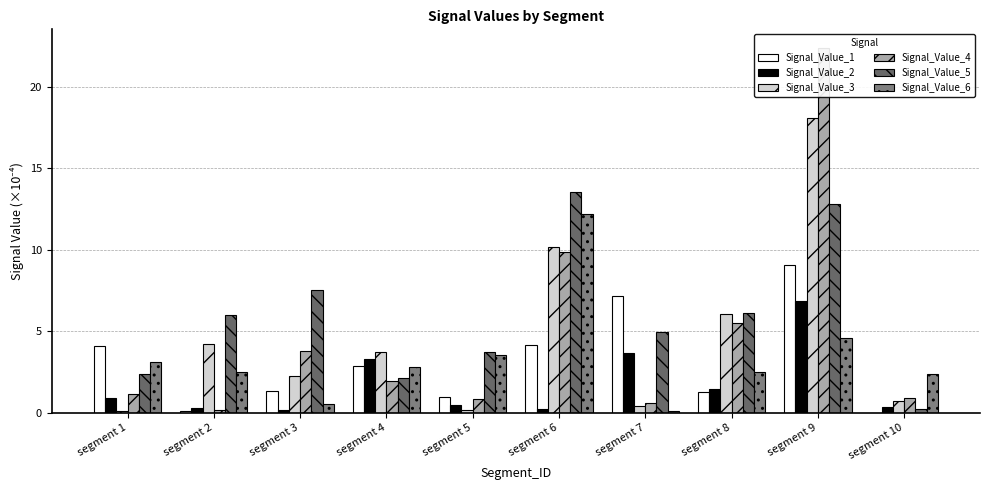

Reading right to left, what are all the values shown in this chart?

Signal_Value_1: segment 10=0.0	segment 9=9.1	segment 8=1.3	segment 7=7.2	segment 6=4.2	segment 5=1.0	segment 4=2.9	segment 3=1.4	segment 2=0.1	segment 1=4.1
Signal_Value_2: segment 10=0.4	segment 9=6.9	segment 8=1.4	segment 7=3.7	segment 6=0.2	segment 5=0.5	segment 4=3.3	segment 3=0.2	segment 2=0.3	segment 1=0.9
Signal_Value_3: segment 10=0.7	segment 9=18.1	segment 8=6.1	segment 7=0.4	segment 6=10.2	segment 5=0.2	segment 4=3.8	segment 3=2.2	segment 2=4.2	segment 1=0.1
Signal_Value_4: segment 10=0.9	segment 9=22.4	segment 8=5.5	segment 7=0.6	segment 6=9.9	segment 5=0.8	segment 4=1.9	segment 3=3.8	segment 2=0.2	segment 1=1.2
Signal_Value_5: segment 10=0.2	segment 9=12.8	segment 8=6.1	segment 7=5.0	segment 6=13.5	segment 5=3.8	segment 4=2.1	segment 3=7.5	segment 2=6.0	segment 1=2.4
Signal_Value_6: segment 10=2.4	segment 9=4.6	segment 8=2.5	segment 7=0.1	segment 6=12.2	segment 5=3.5	segment 4=2.8	segment 3=0.6	segment 2=2.5	segment 1=3.1